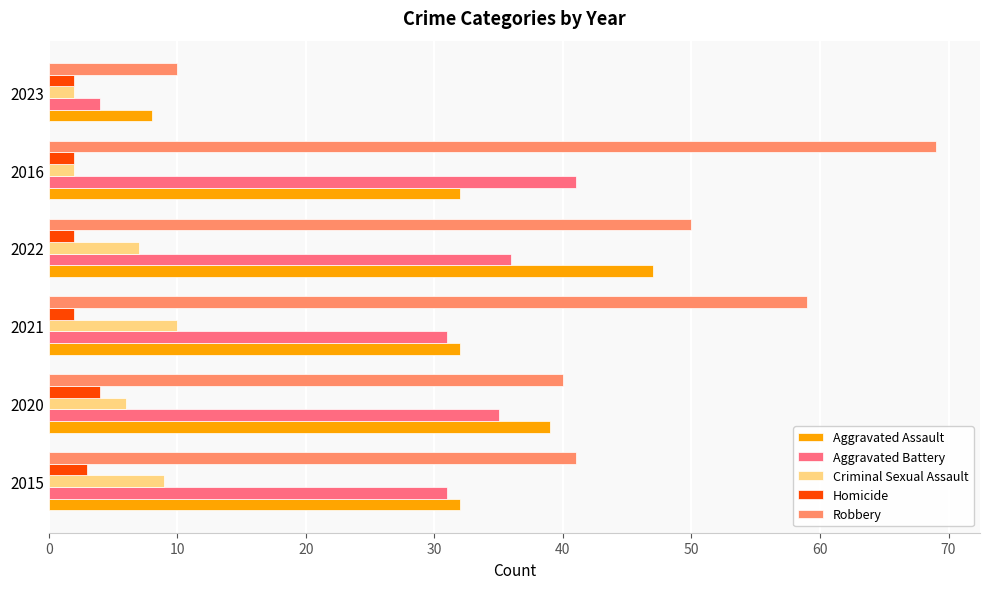

Count the number of data series in this chart.

5